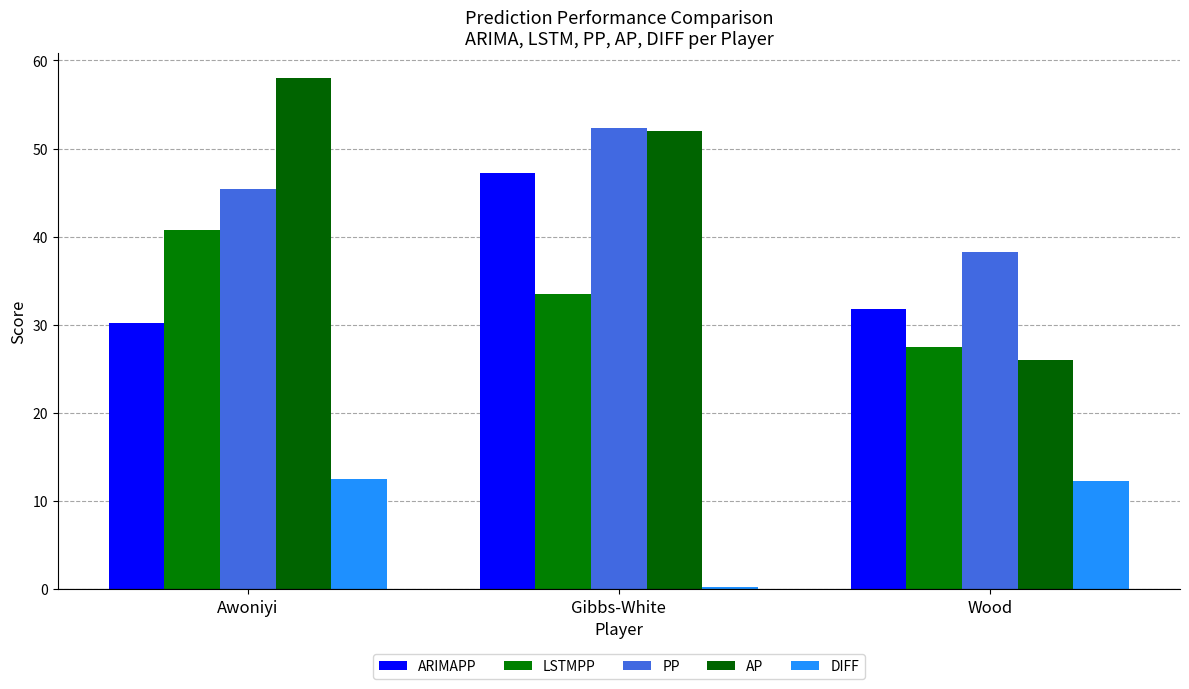

True or false: PP has a value of 15.0 at Wood.

False